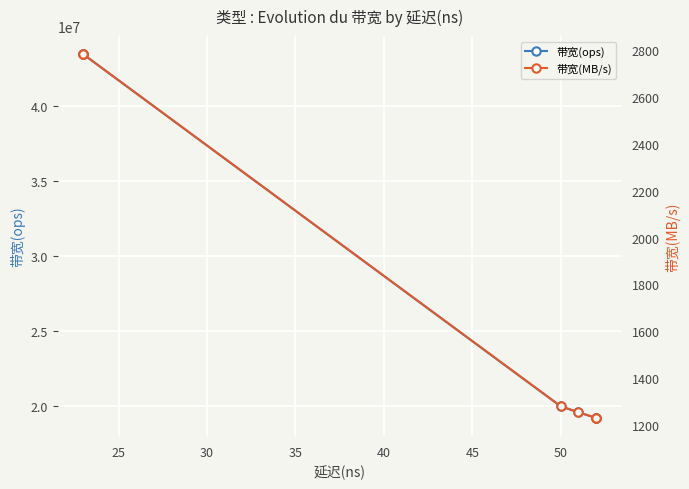

What is the sum of all 带宽(ops) values?

165025901